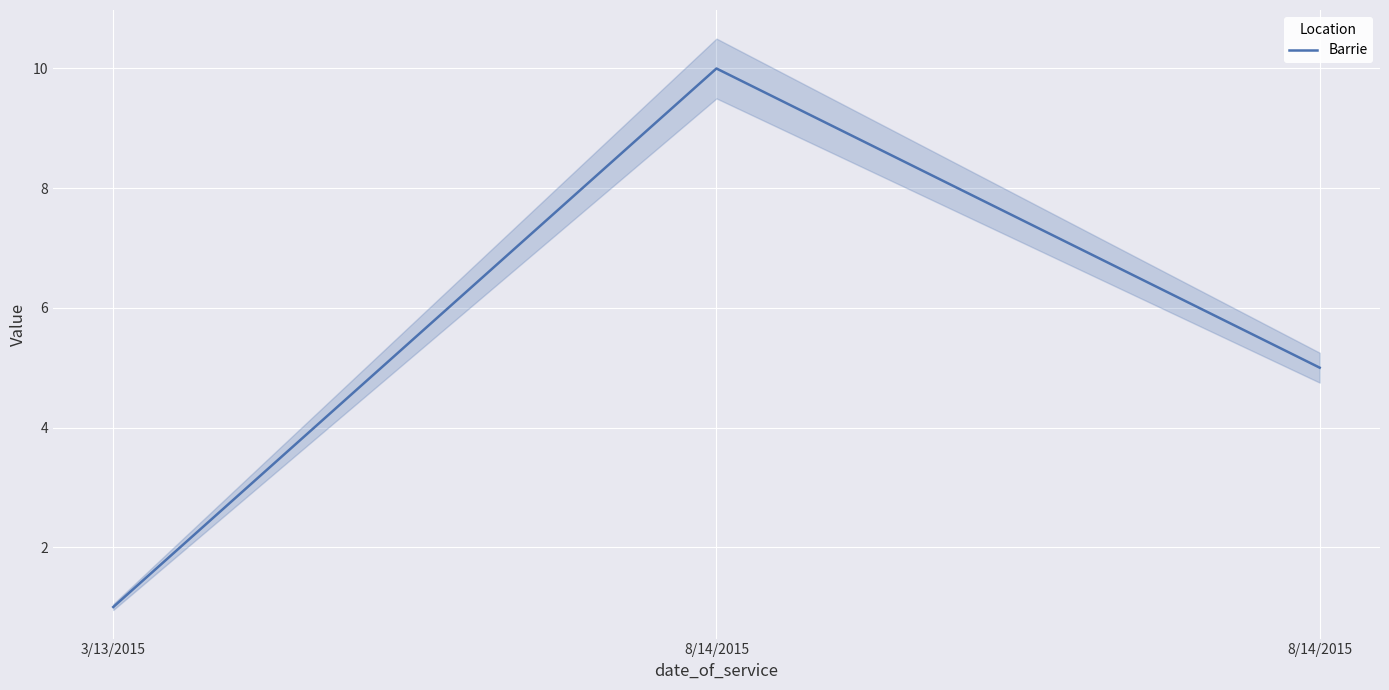

The value at 8/14/2015 is 10. True or false?

True